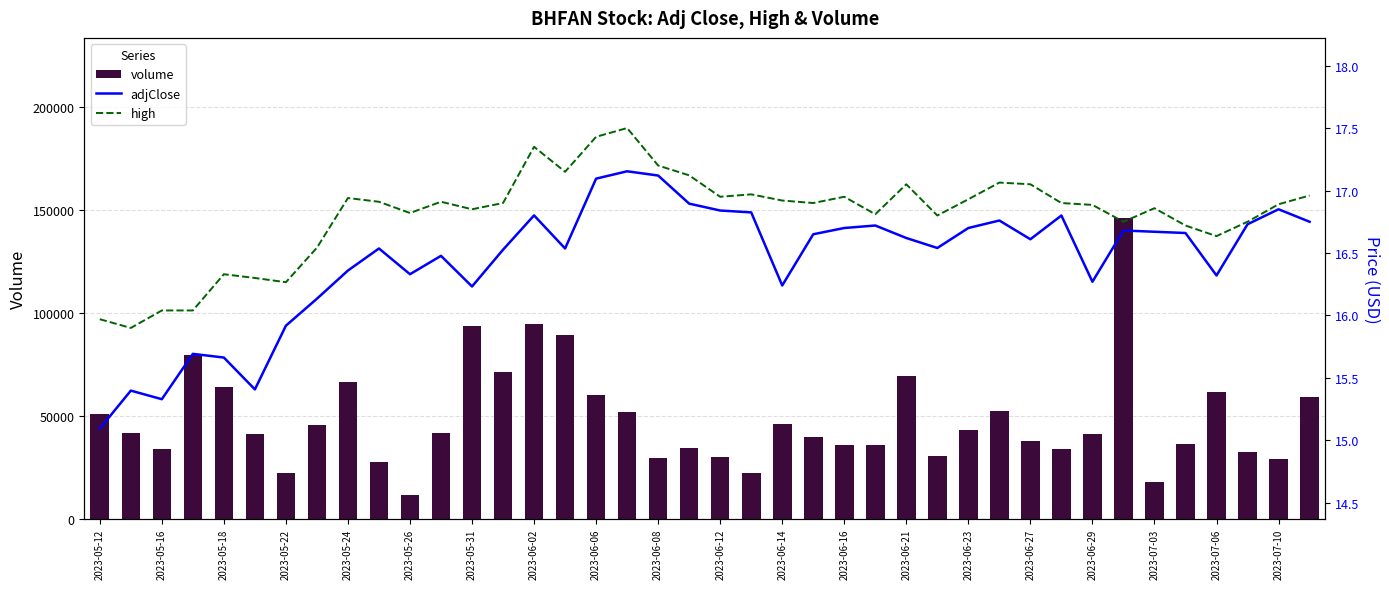

What is the sum of all volume values?

1952682